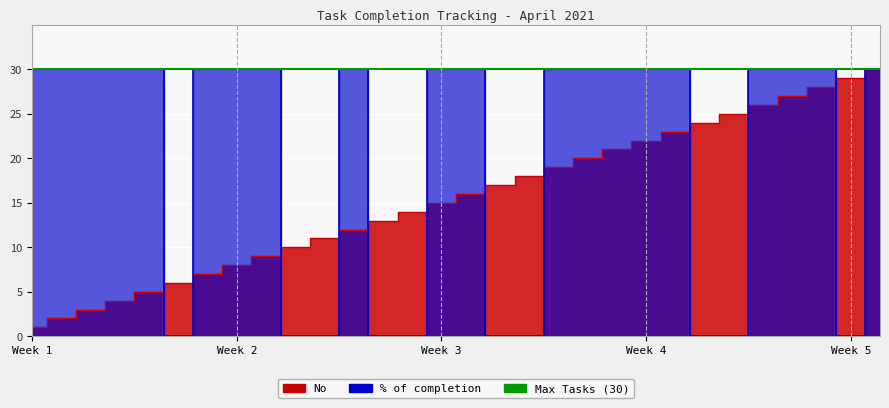

After their last crossing, which series has the higher values: No or % of completion?

No